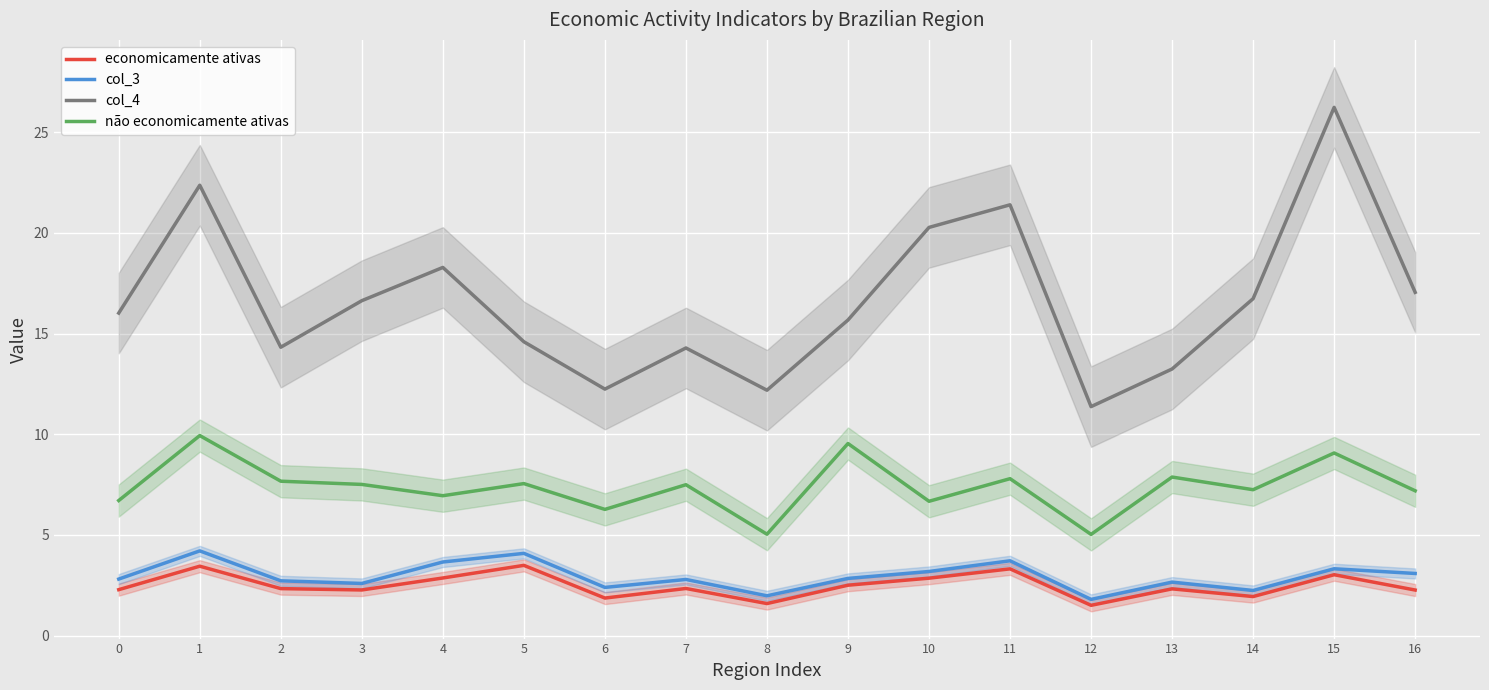

At 5, list the series in order from largest to smallest.

col_4, não economicamente ativas, col_3, economicamente ativas